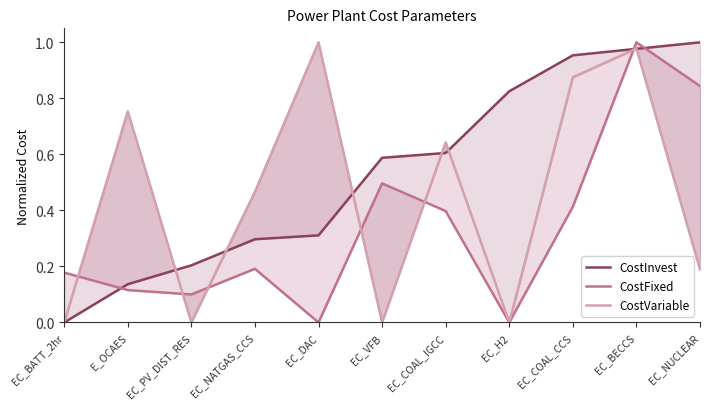

What is the approximate value of CostFixed at EC_BECCS?

1.0